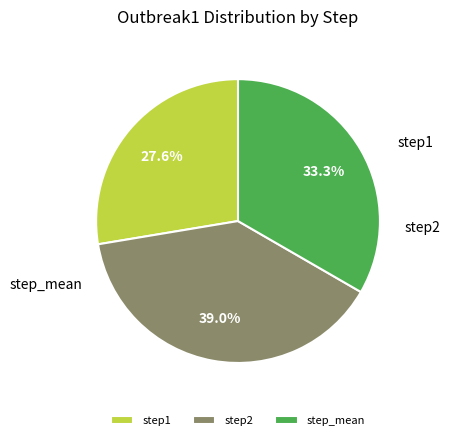

Which has a higher value, step2 or step1?

step2